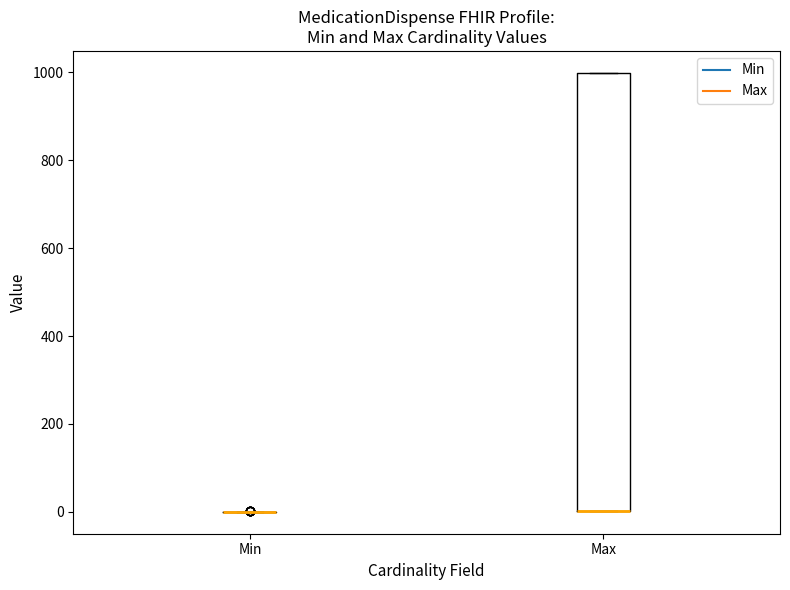

Reading left to right, read every box against the y-axis: the position of its median line, the range the box covers, and the ends of its whiskers. The values are not printed on the chart, so give them approximately, as read against the axis.

Min: box collapsed to a line at 0, whiskers 0 to 0
Max: median 0 (drawn on the box's lower edge), box 0 to 1000, whiskers 0 to 1000